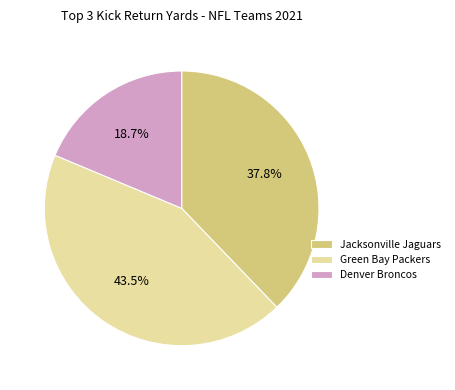

To the nearest percent, what is the difference between the Jacksonville Jaguars and Green Bay Packers slice percentages?

6%